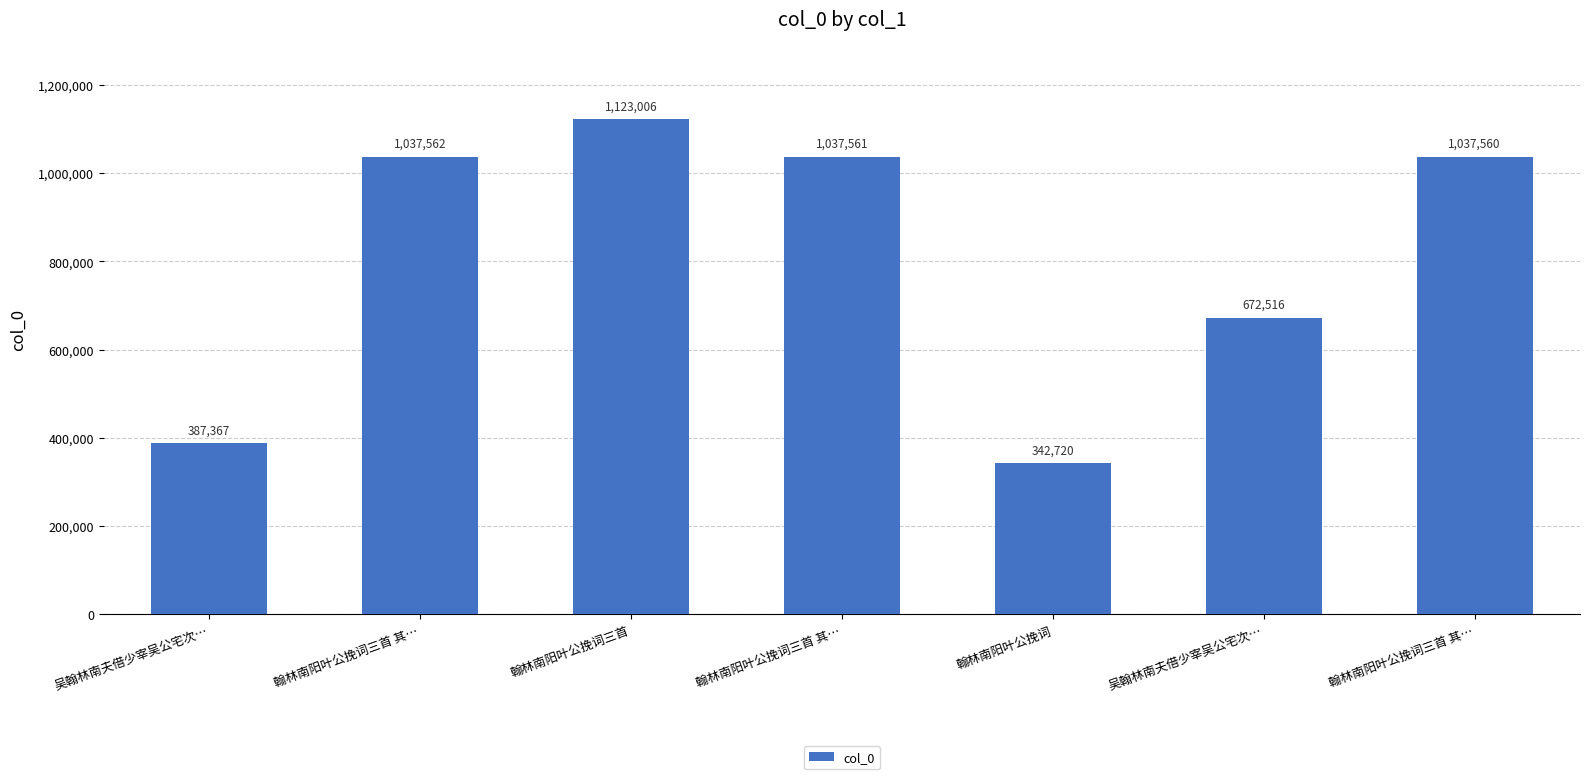

Is it true that the value at 吴翰林南夫借少宰吴公宅次… is 672516?

True